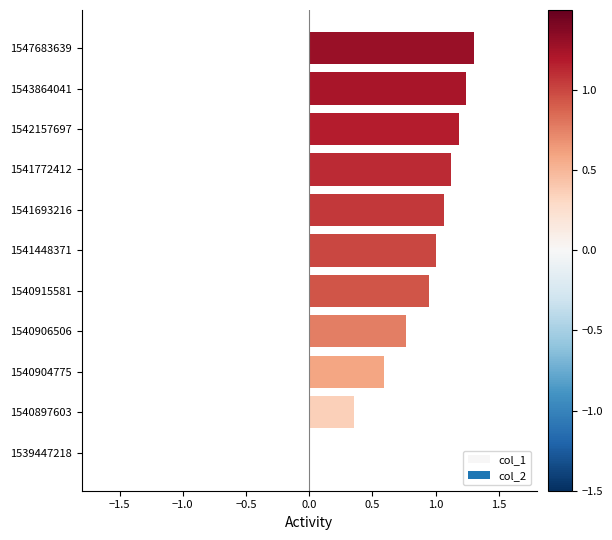

What is the change in value from 1541448371 to 1541772412?

+0.1